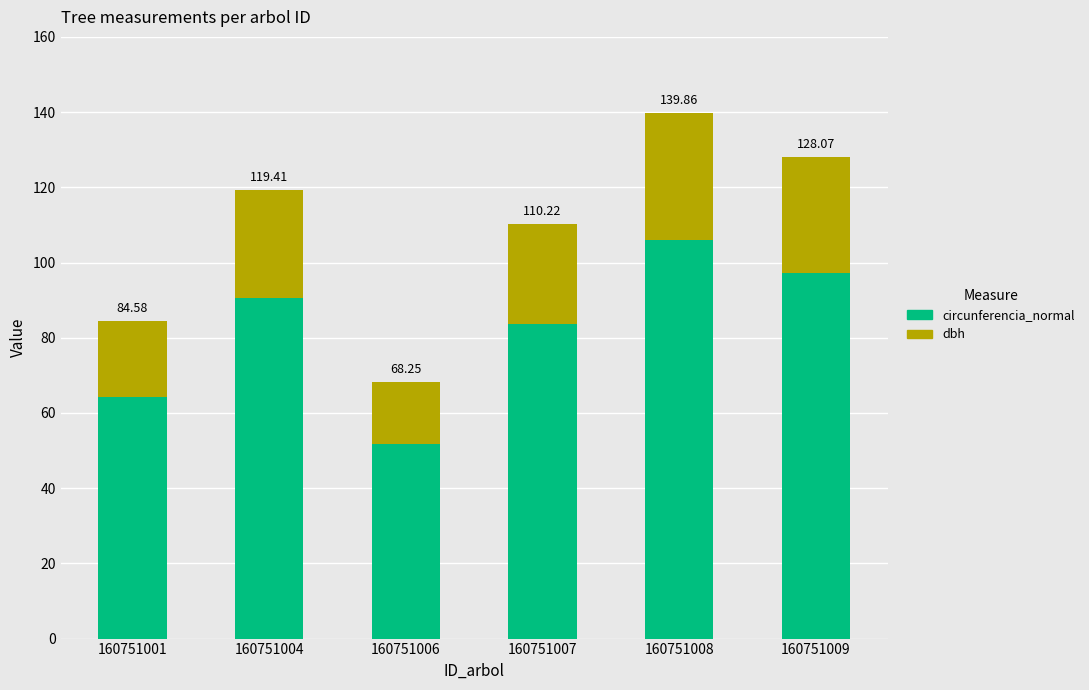

The circunferencia_normal series shows 51.8 at 160751006. True or false?

True